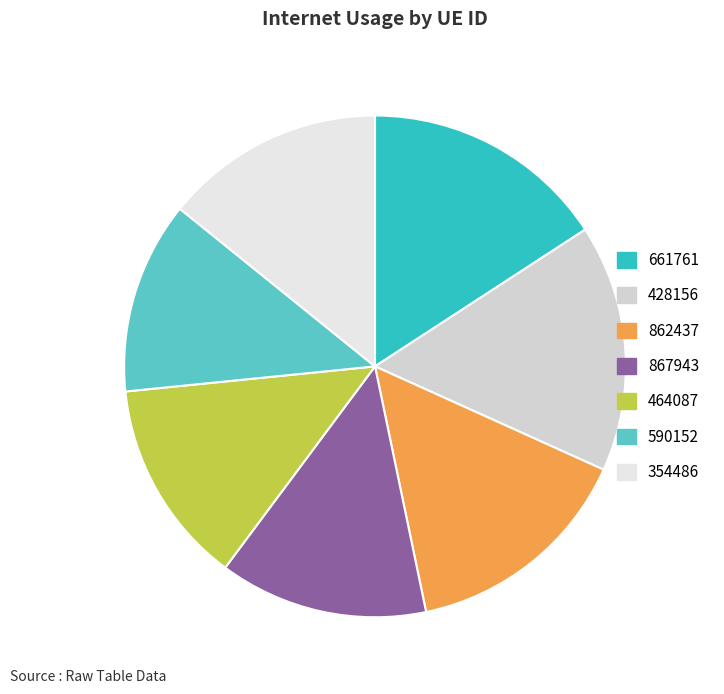

Approximately how many times larger is the value at 464087 compared to 590152?

1.1